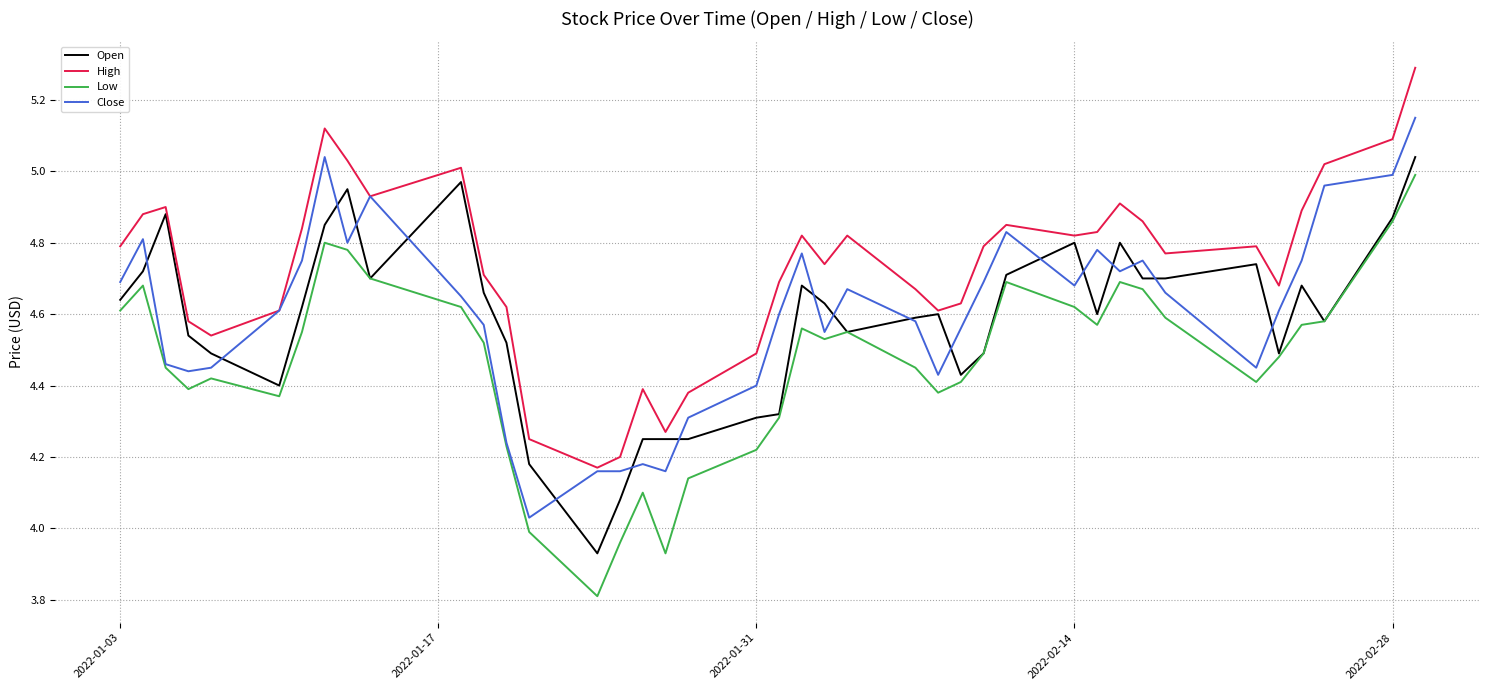

What is the smallest value displayed?

3.8